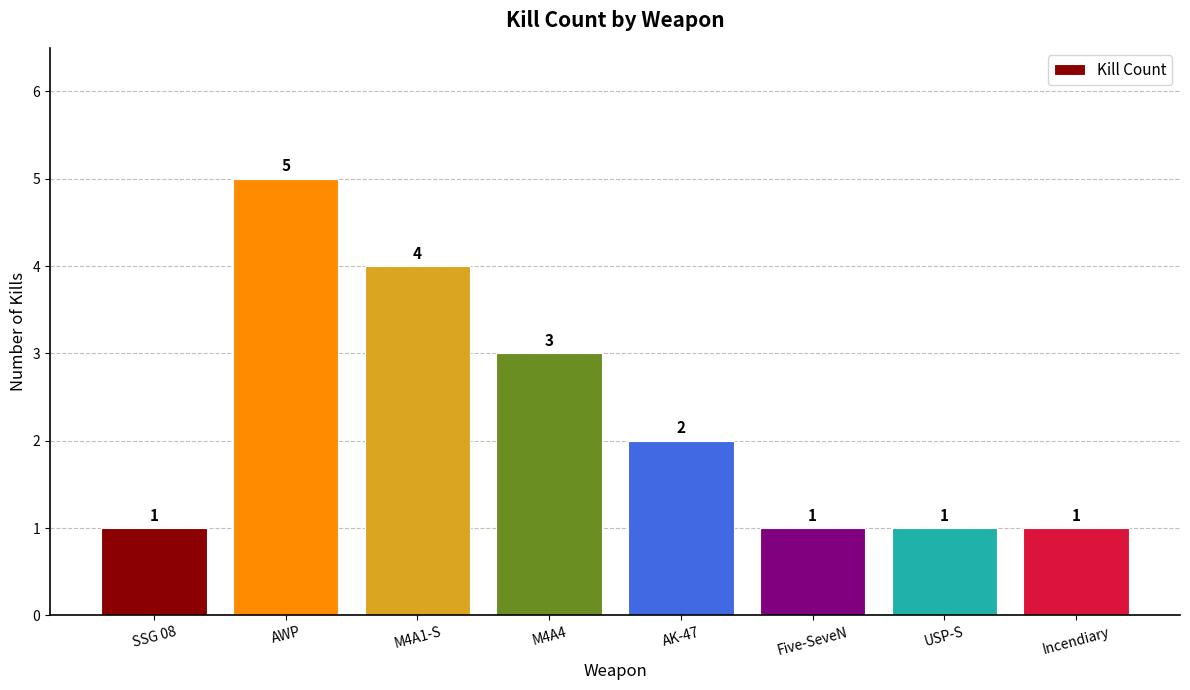

Count the number of data series in this chart.

1